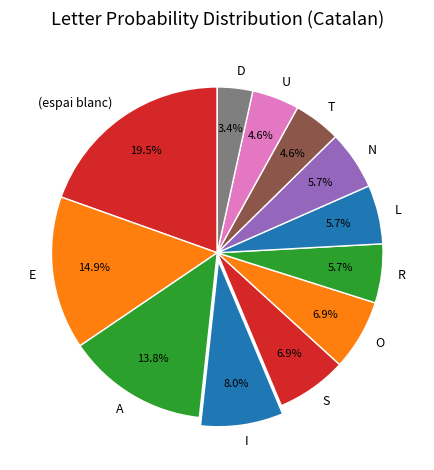

To the nearest percent, what is the difference between the (espai blanc) and D slice percentages?

16%